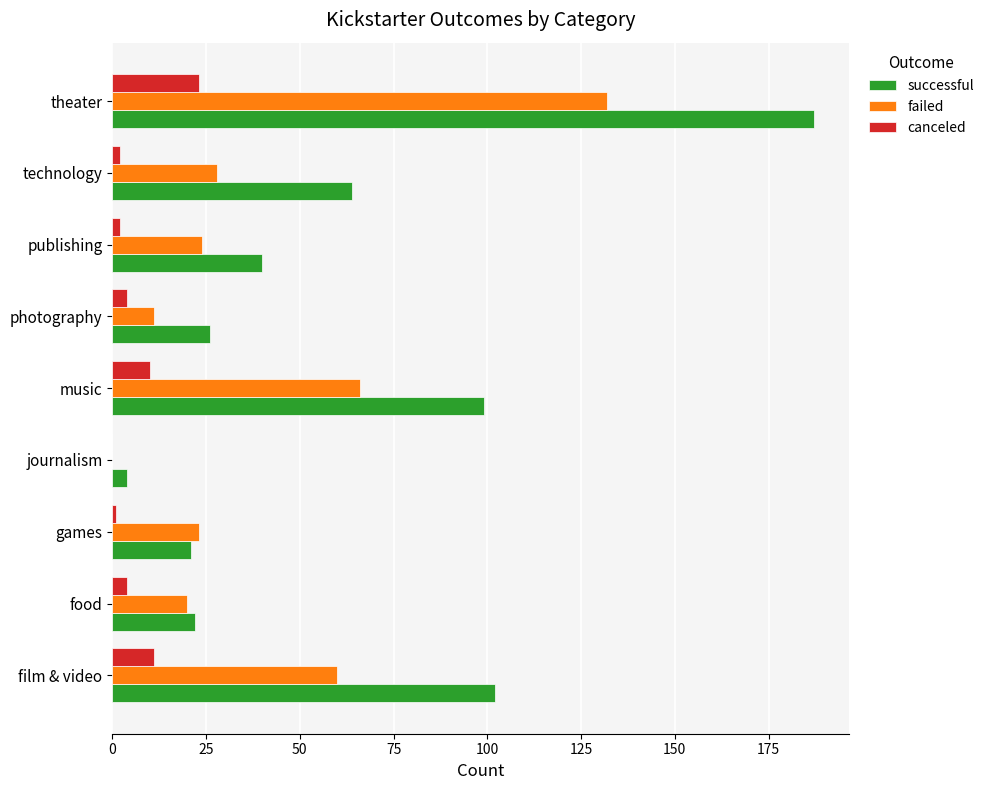

How many distinct data groups are displayed?

3